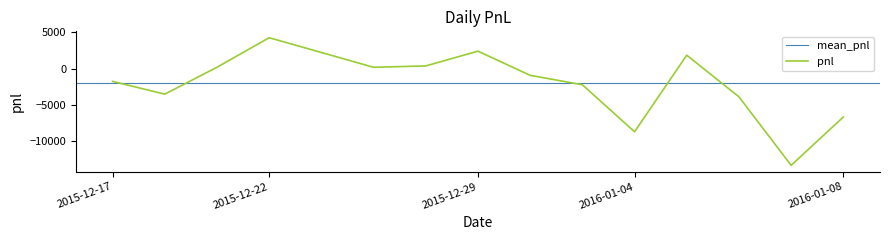

What is the value of the 2nd point from the left?

-3515.0